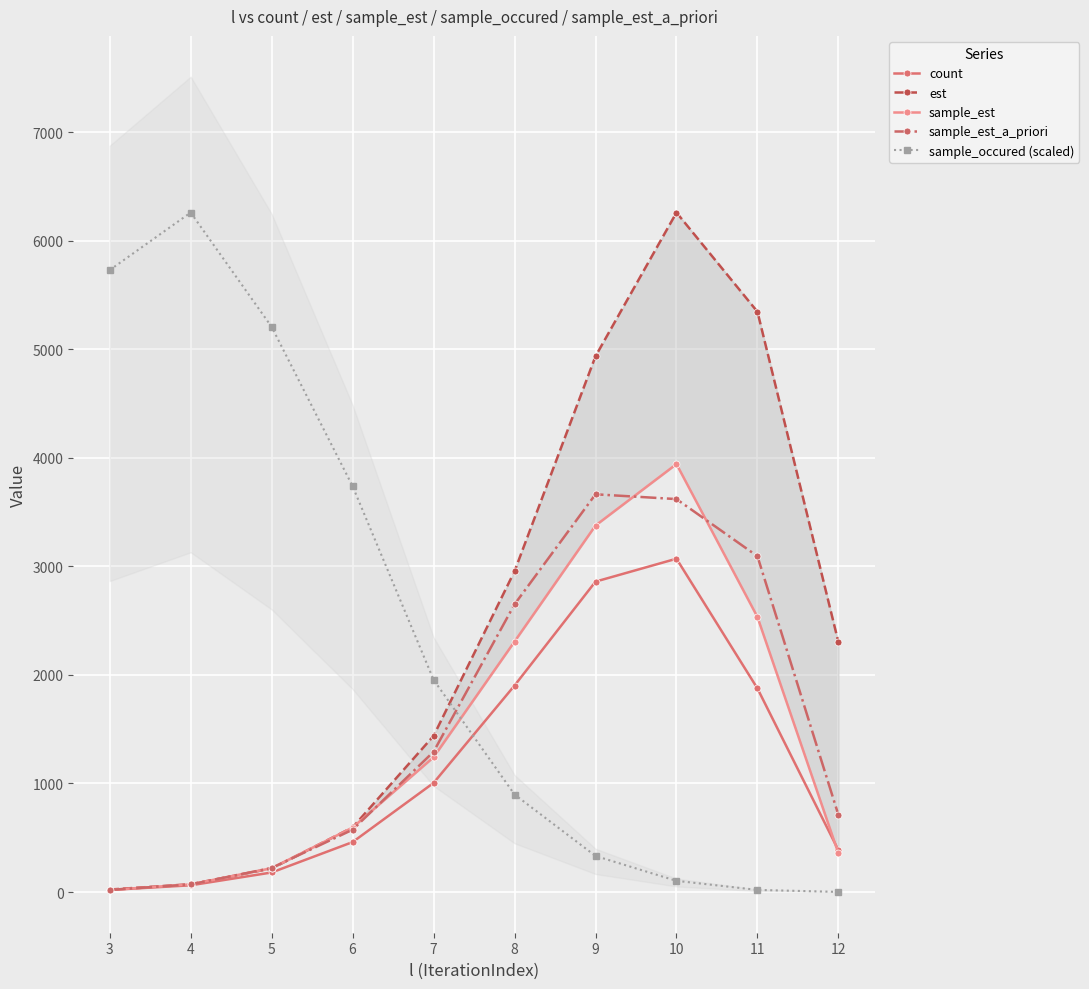

How many lines are shown in the chart?

5